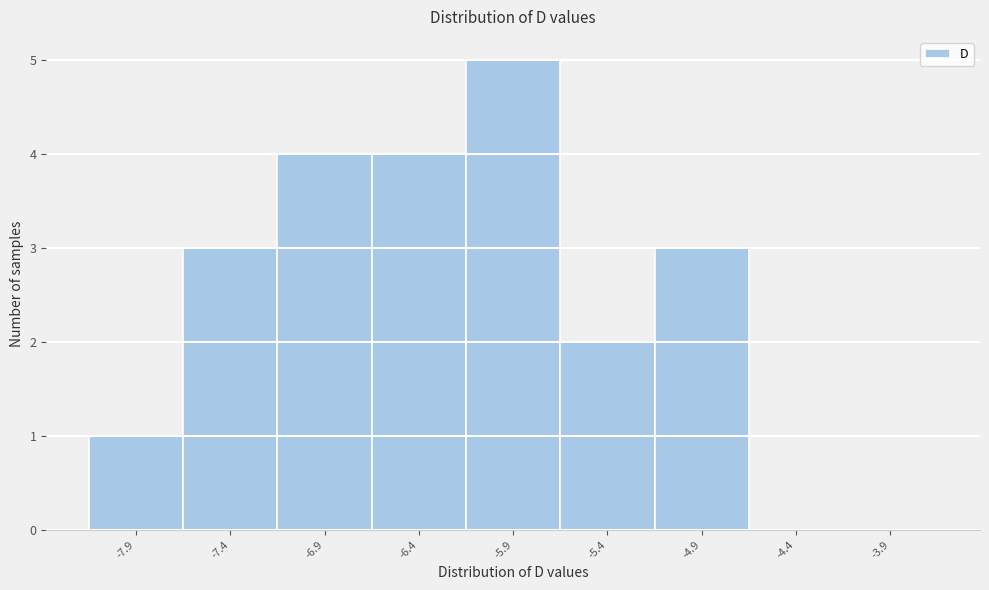

Reading left to right, list all the values displayed in this chart.

-7.9=1	-7.4=3	-6.9=4	-6.4=4	-5.9=5	-5.4=2	-4.9=3	-4.4=0	-3.9=0